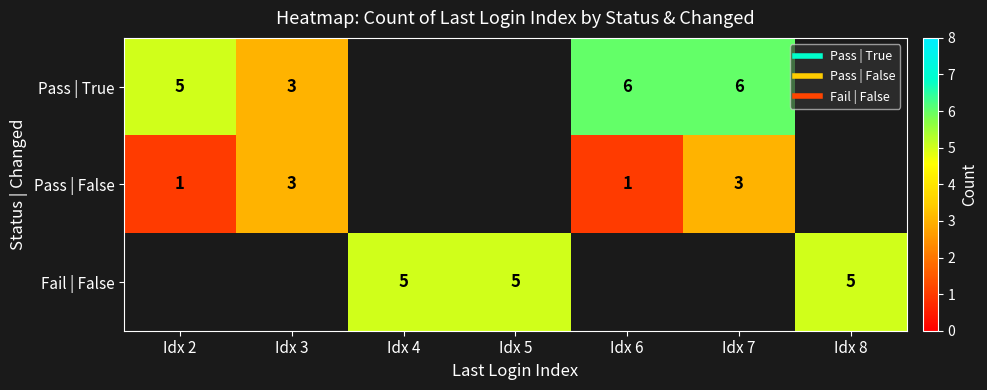

At which label does Fail | False reach its minimum?

Idx 2